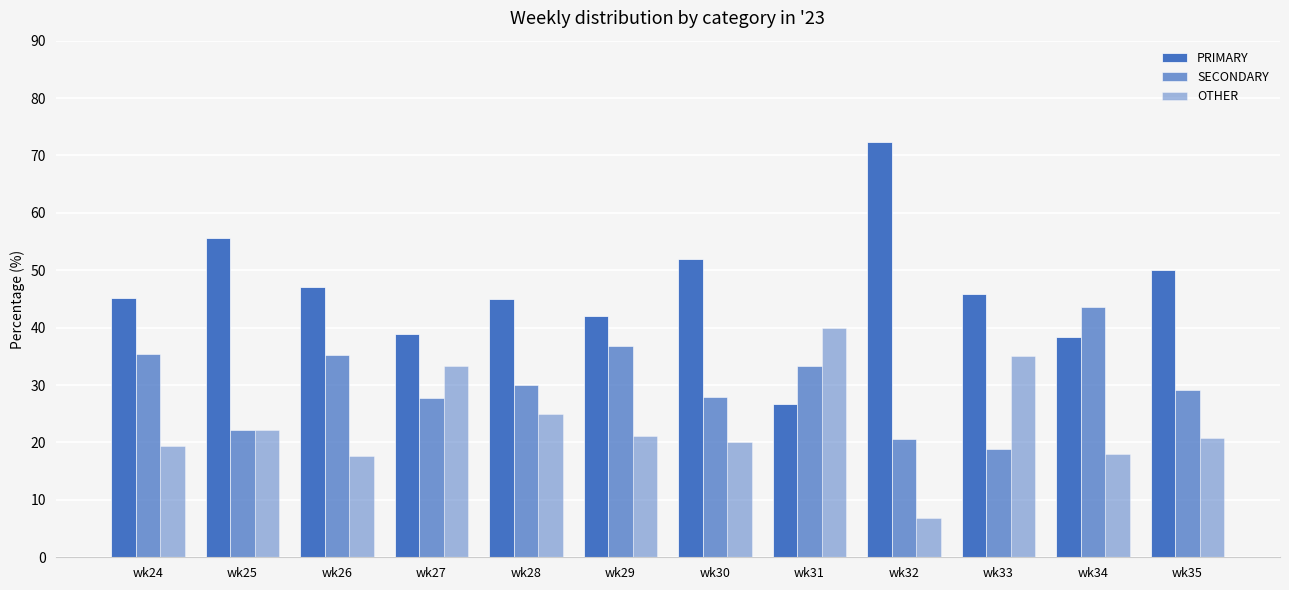

Count the number of data series in this chart.

3